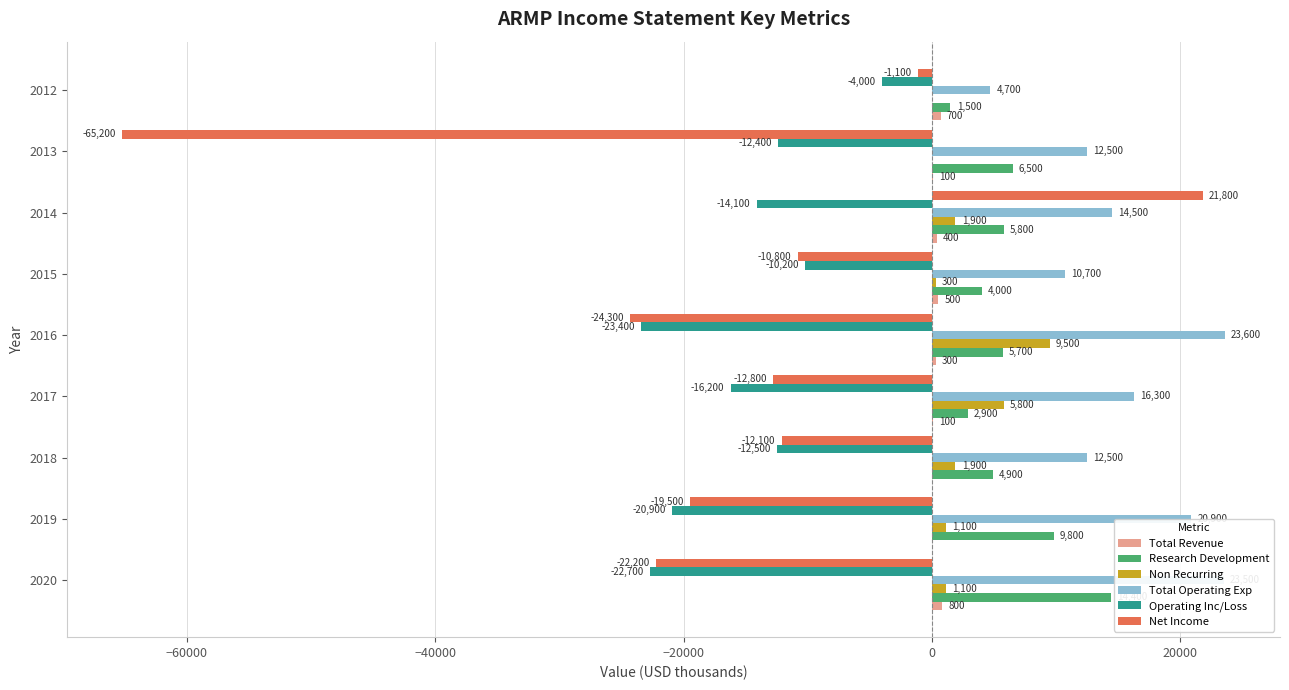

The Net Income series shows -19500 at 2019. True or false?

True